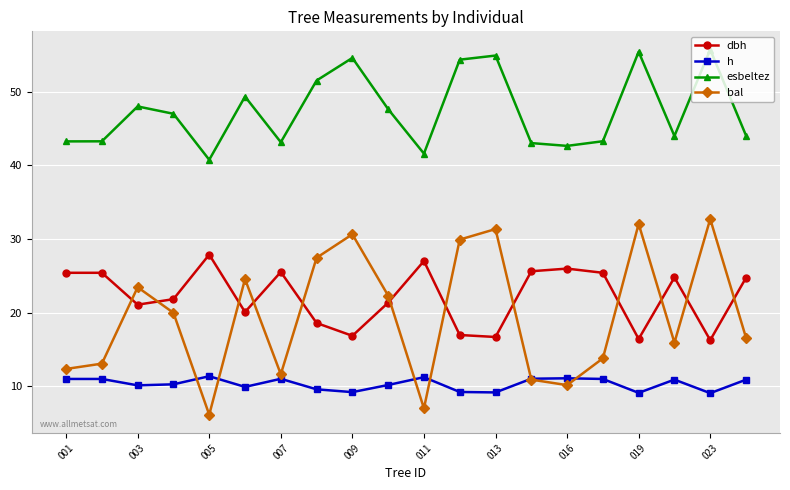

How many values in the dbh series are below 24?

10